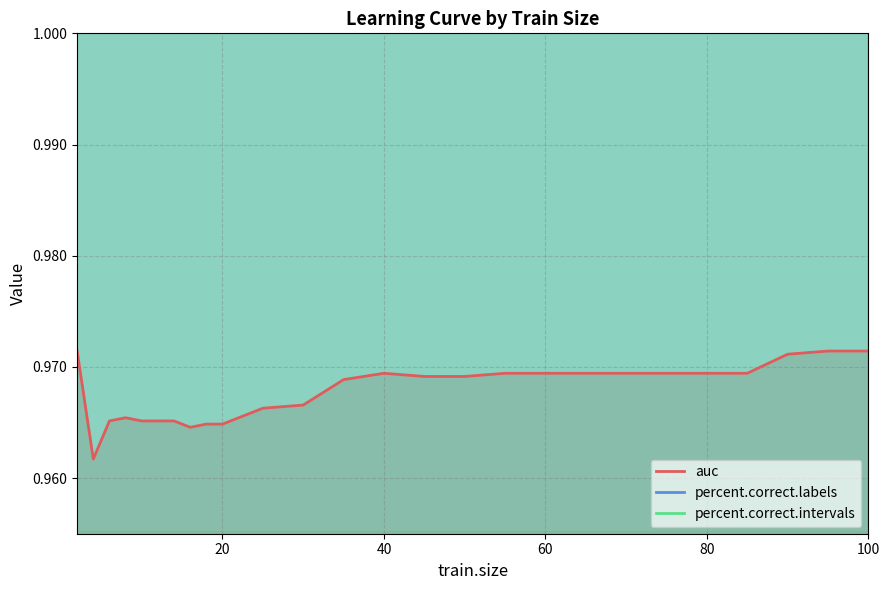

At which category is the sum across all series the highest?

40